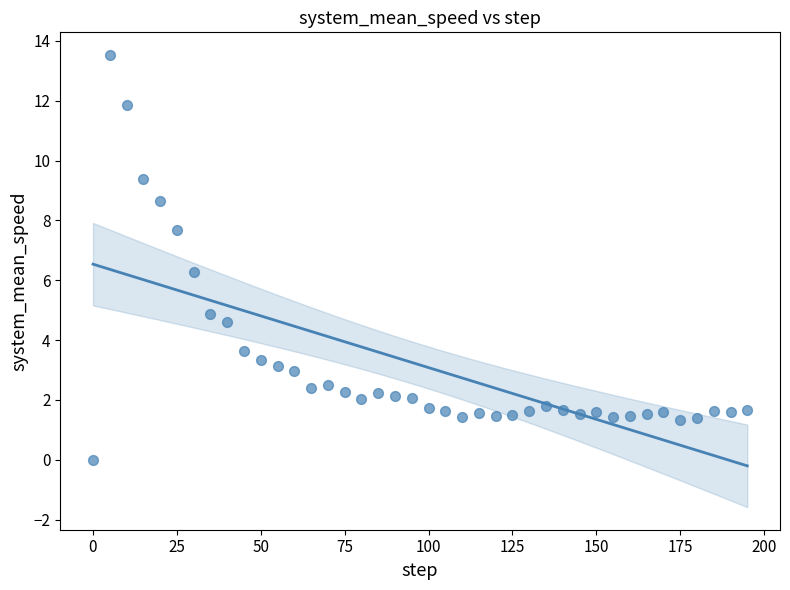

What is the range of Y values (max minus min)?

13.5